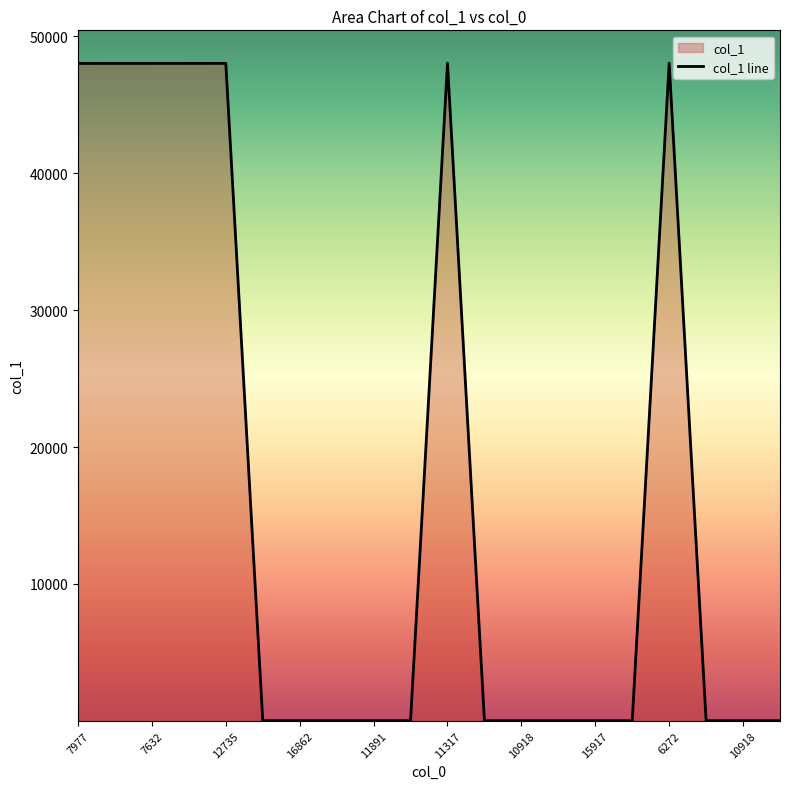

What is the minimum value shown in the chart?

13